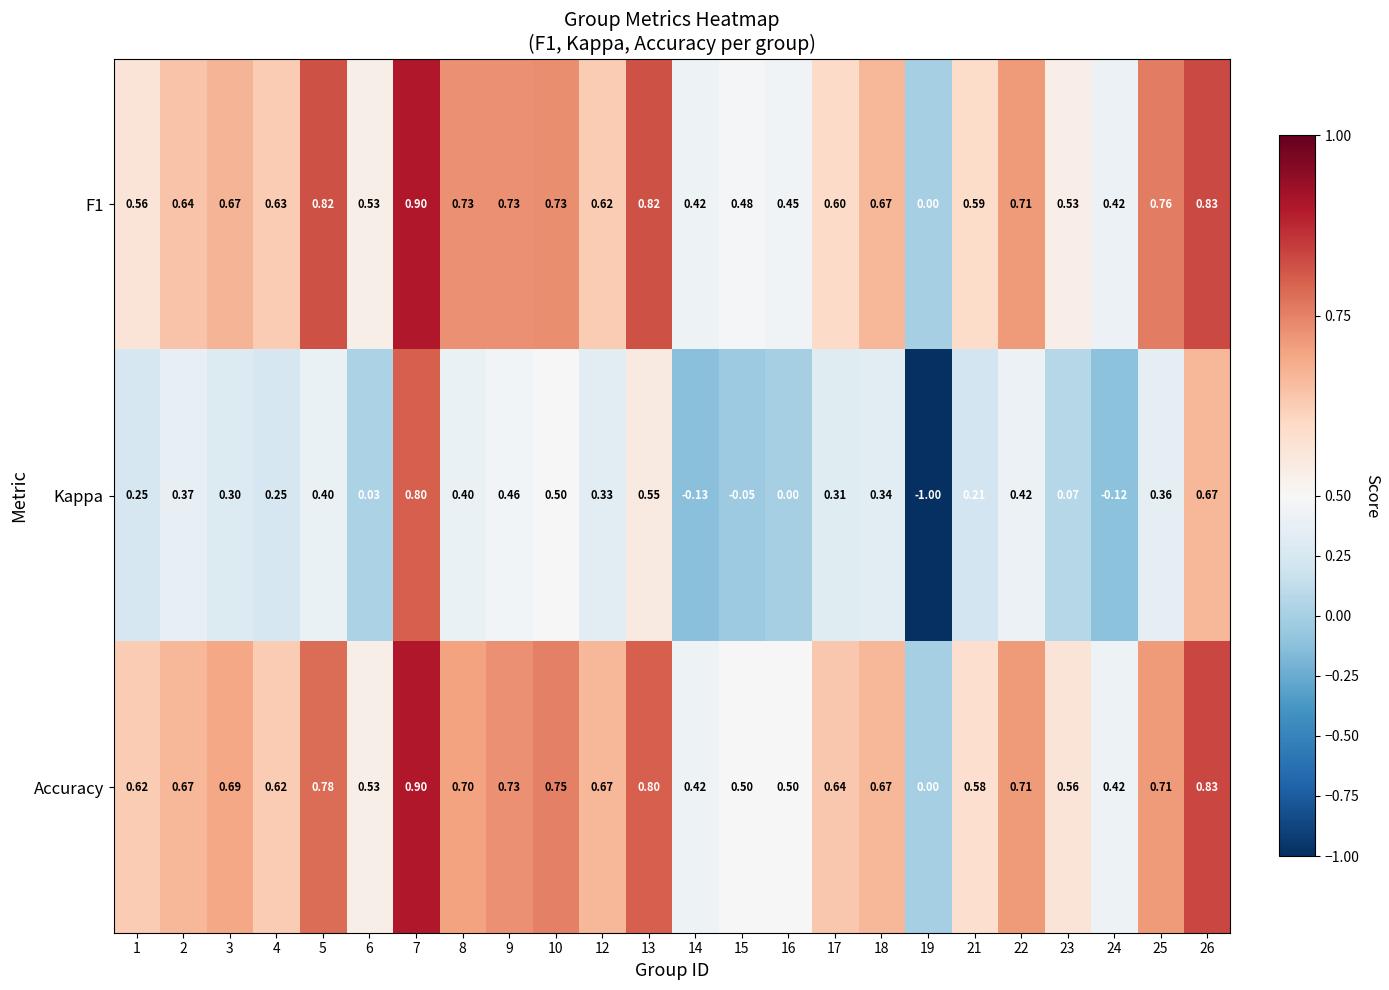

Which series has the largest range (max minus min)?

Kappa